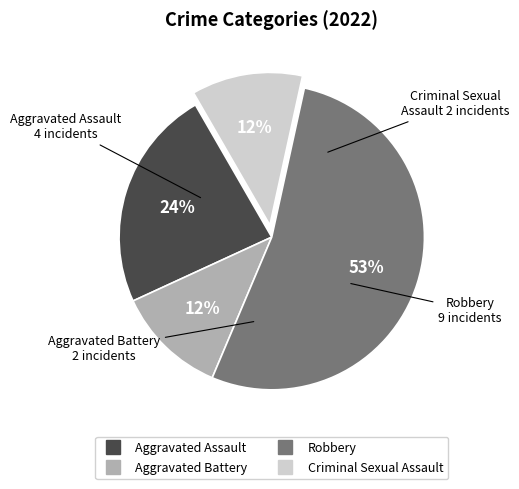

Which slice is the largest?

Robbery